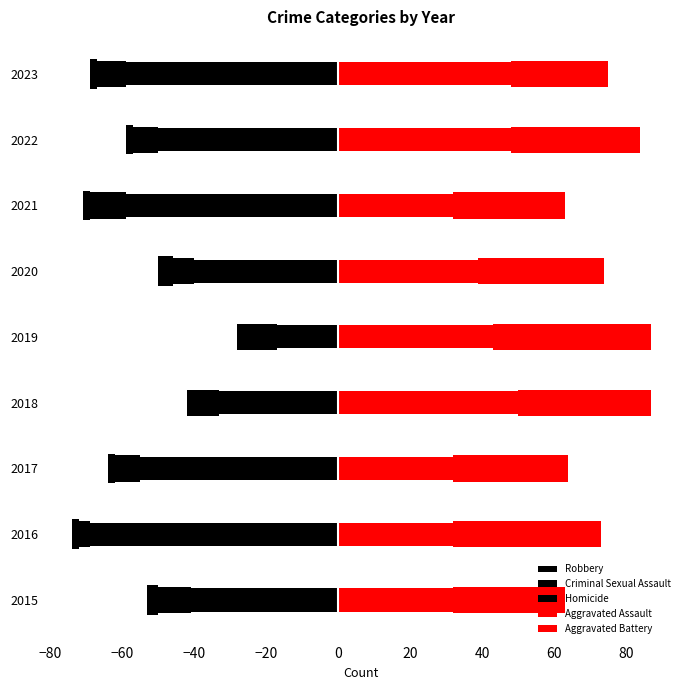

How many series are shown in this chart?

5